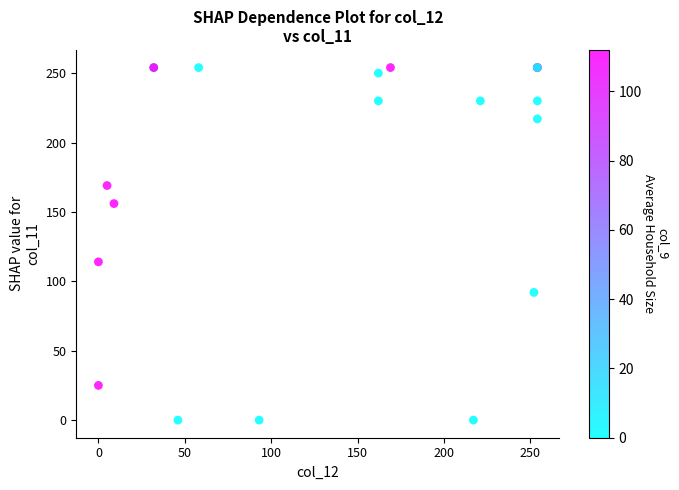

What Y value in the scatter plot is closest to 127?

114